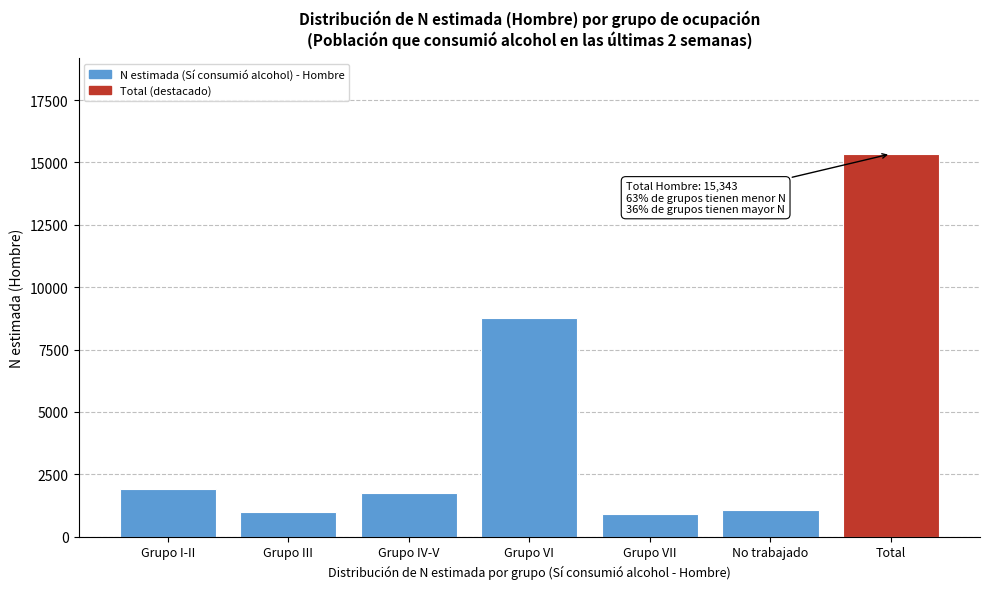

What is the difference between the values at Grupo I-II and Grupo VI?

6876